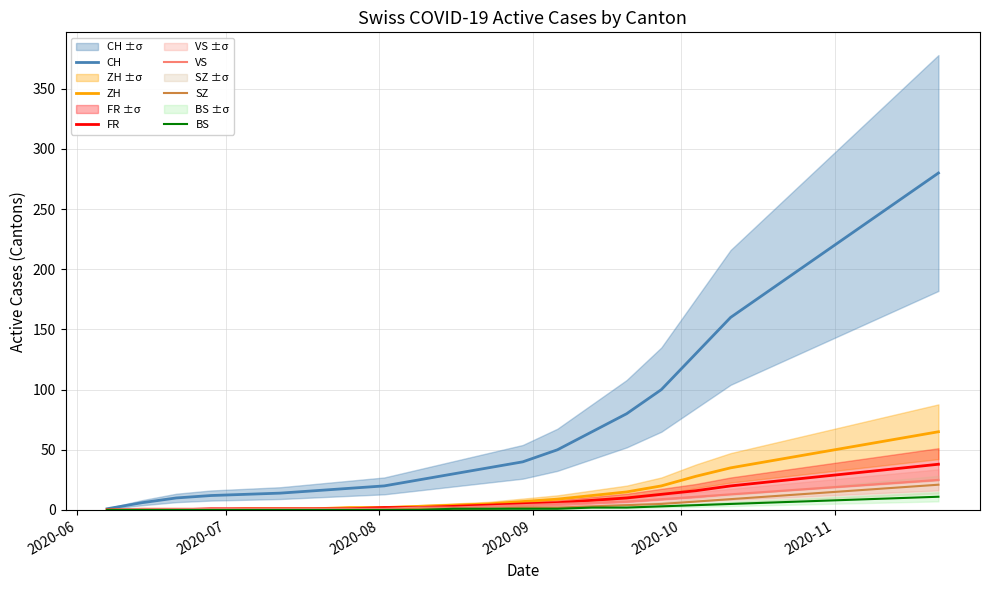

True or false: SZ has more than 1 interior local peaks.

False